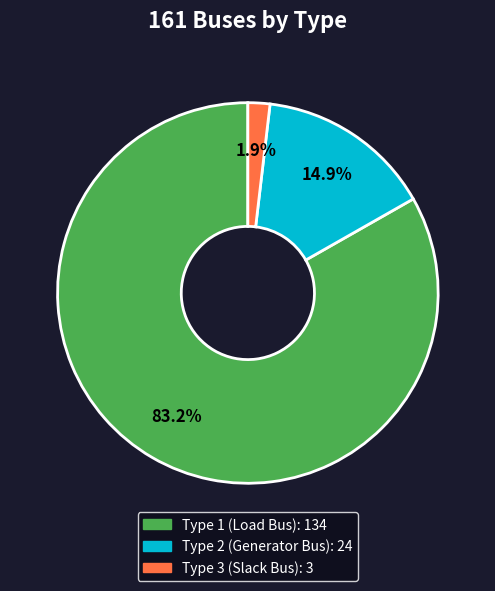

How many segments does this pie chart have?

3